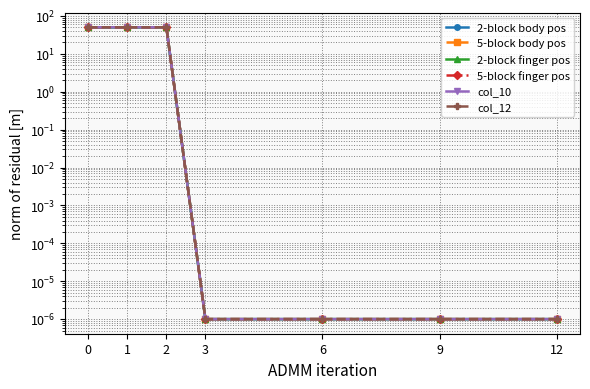

Does the chart have visible grid lines?

Yes